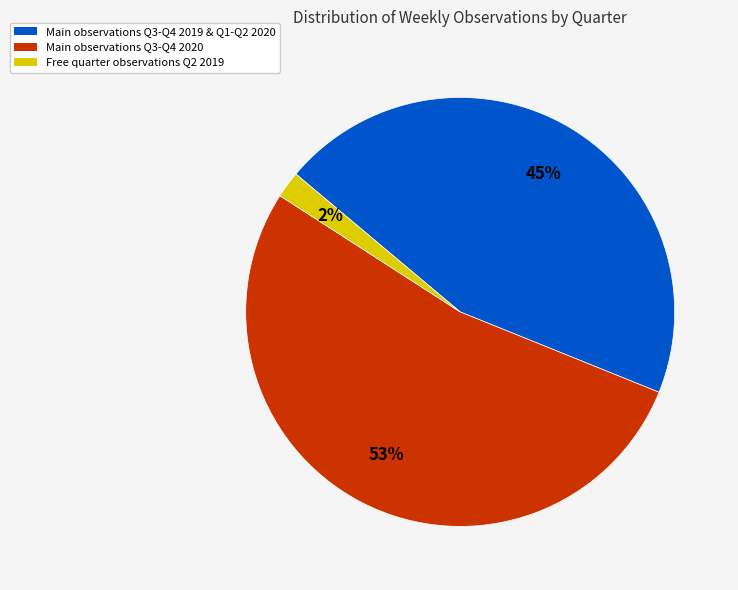

Is there any slice that represents more than half of the pie?

Yes